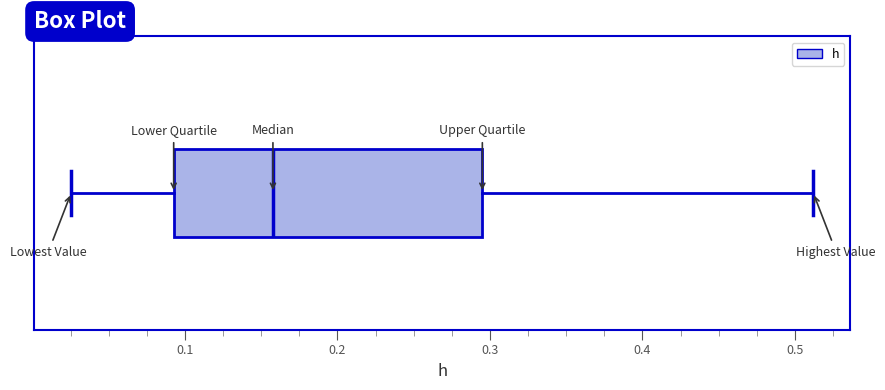

Read this box plot against the x-axis: the position of the median line, the range covered by the box, and the ends of both whiskers. The values are not printed on the chart, so give them approximately, as read against the axis.

median 0.16, box 0.09 to 0.30, whiskers 0.03 to 0.51